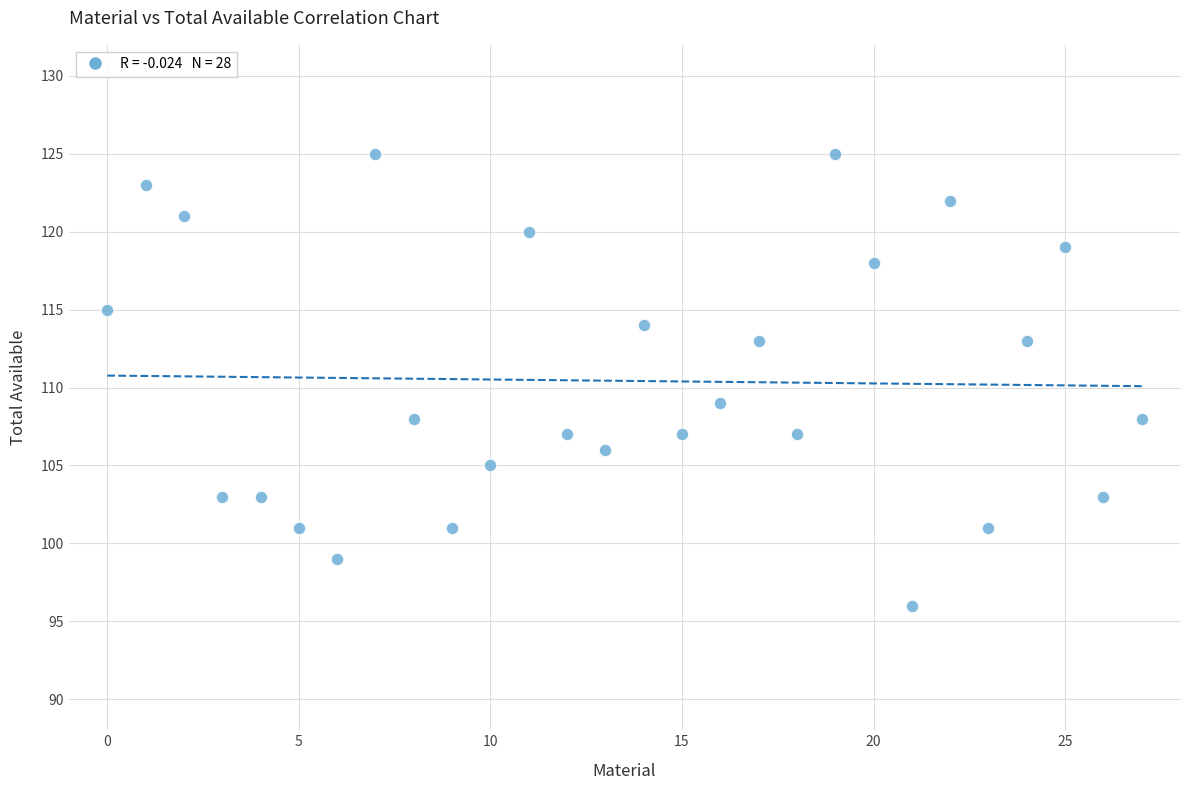

What is the range of Y values (max minus min)?

29